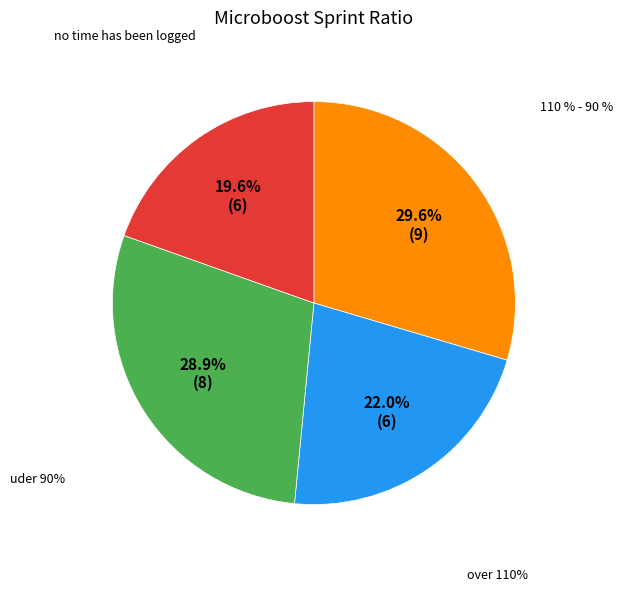

Is Row 1 the majority of the pie?

No